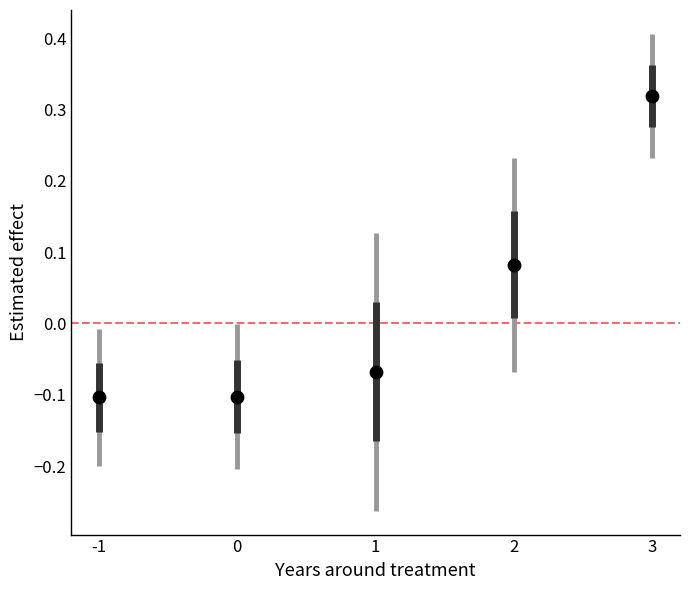

What is the range of Y values (max minus min)?

0.4